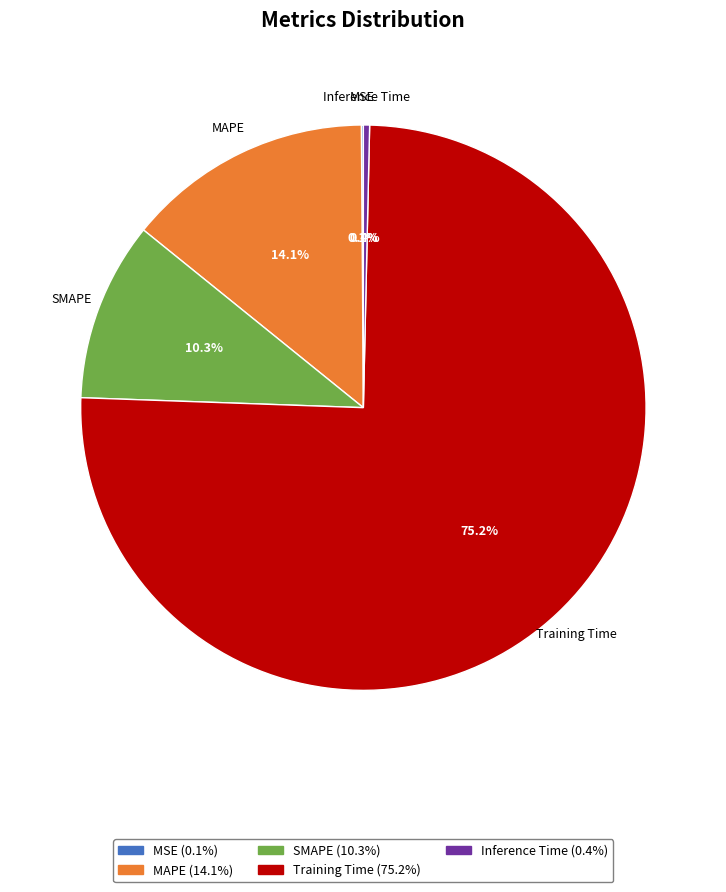

Is there a majority slice in this chart?

Yes